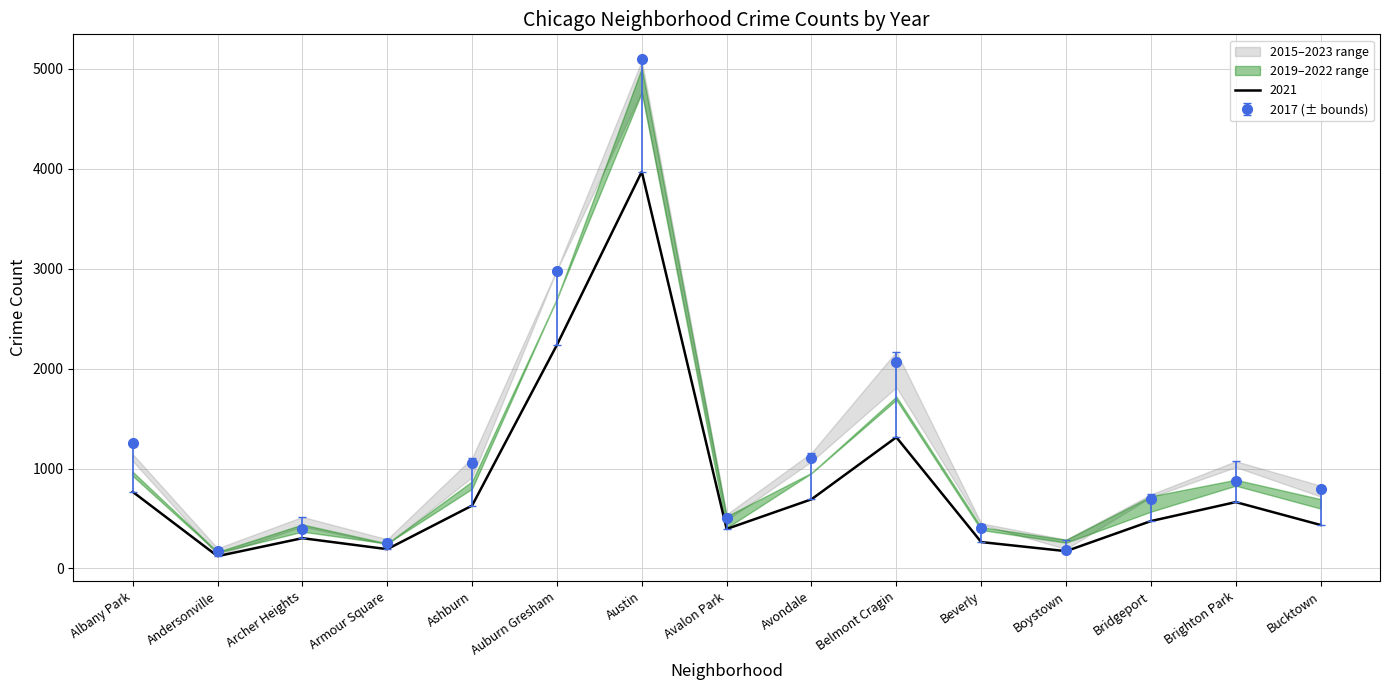

What is the value of the 2019 point at the 3rd from the left?

303